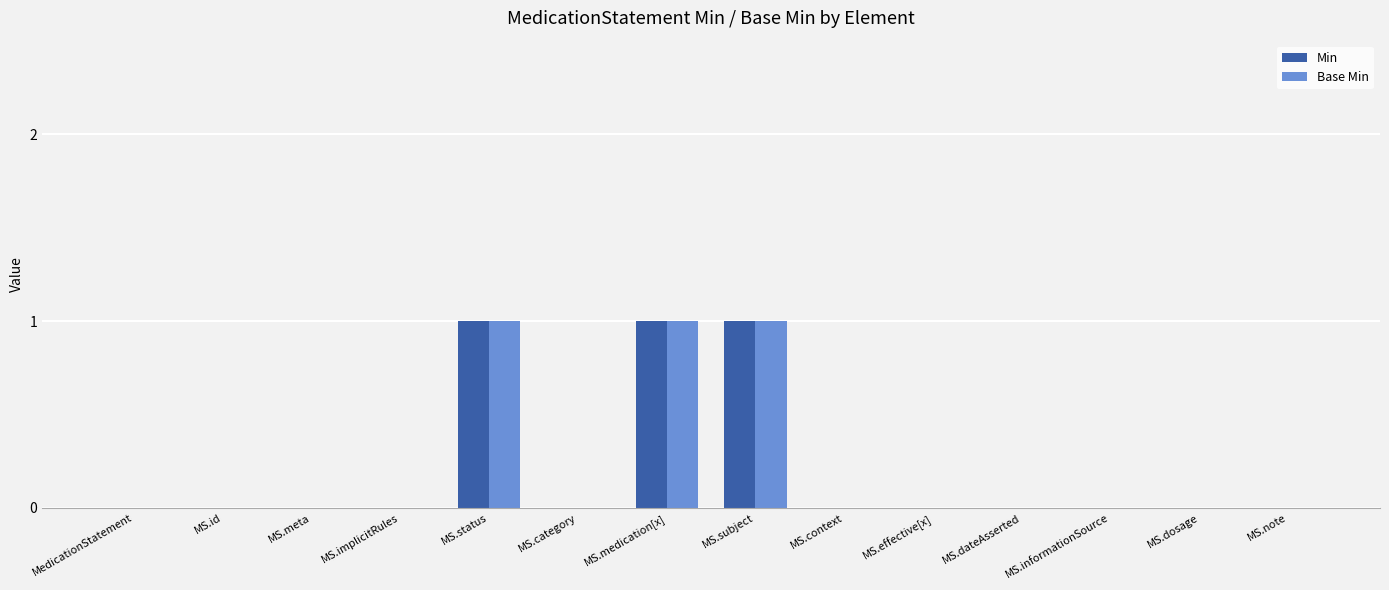

Reading left to right, what are all the values shown in this chart?

Min: MedicationStatement=0	MS.id=0	MS.meta=0	MS.implicitRules=0	MS.status=1	MS.category=0	MS.medication[x]=1	MS.subject=1	MS.context=0	MS.effective[x]=0	MS.dateAsserted=0	MS.informationSource=0	MS.dosage=0	MS.note=0
Base Min: MedicationStatement=0	MS.id=0	MS.meta=0	MS.implicitRules=0	MS.status=1	MS.category=0	MS.medication[x]=1	MS.subject=1	MS.context=0	MS.effective[x]=0	MS.dateAsserted=0	MS.informationSource=0	MS.dosage=0	MS.note=0